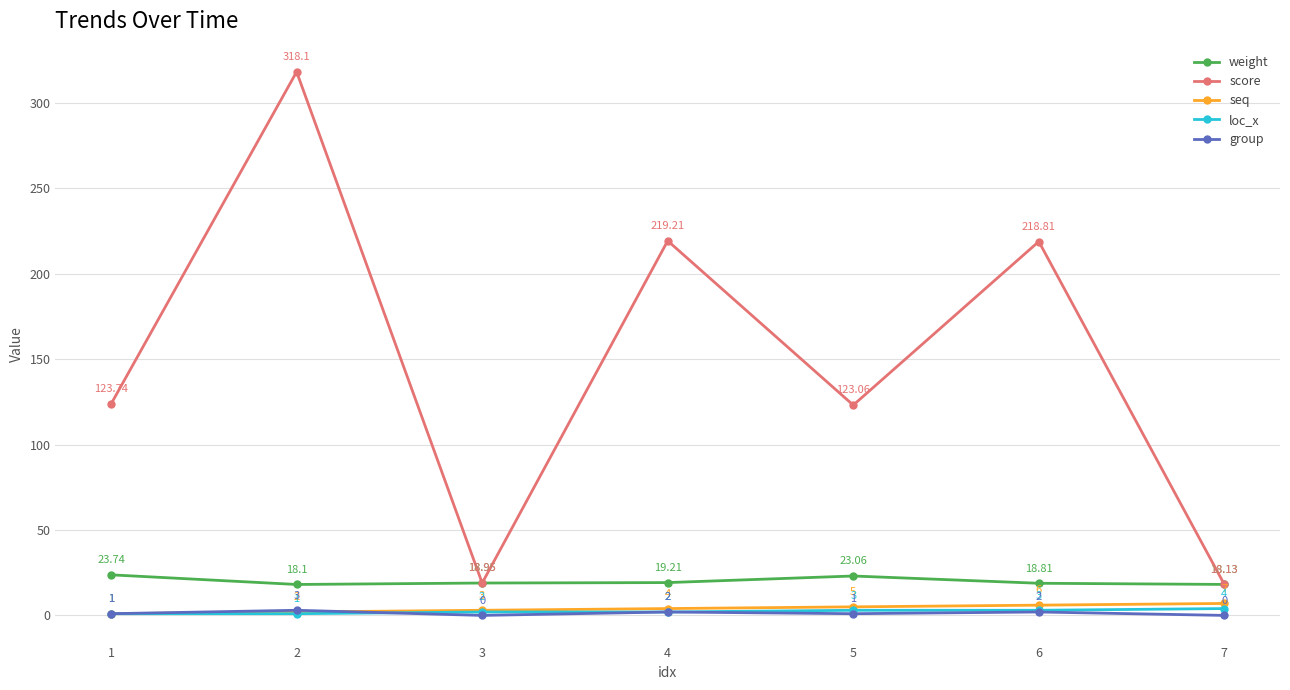

True or false: loc_x and score intersect in this chart.

False